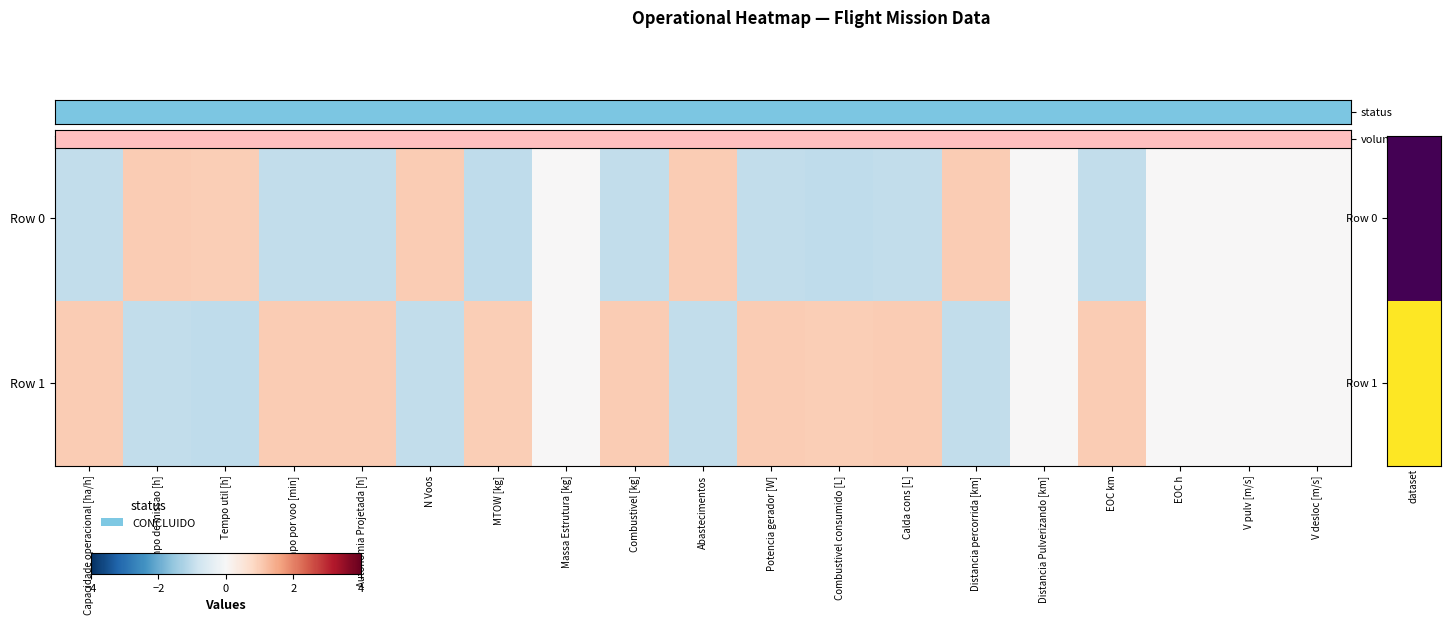

Which label corresponds to the smallest value in the chart?

Combustivel consumido [L]